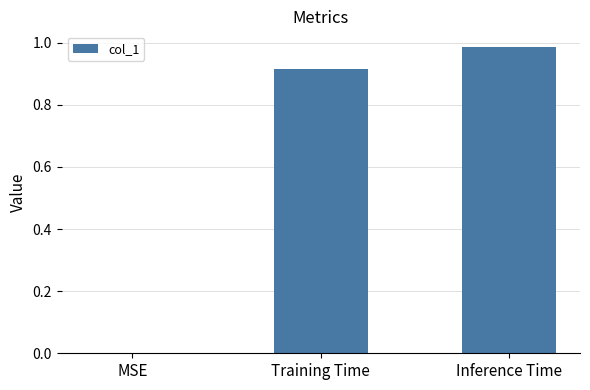

Count the number of data series in this chart.

1